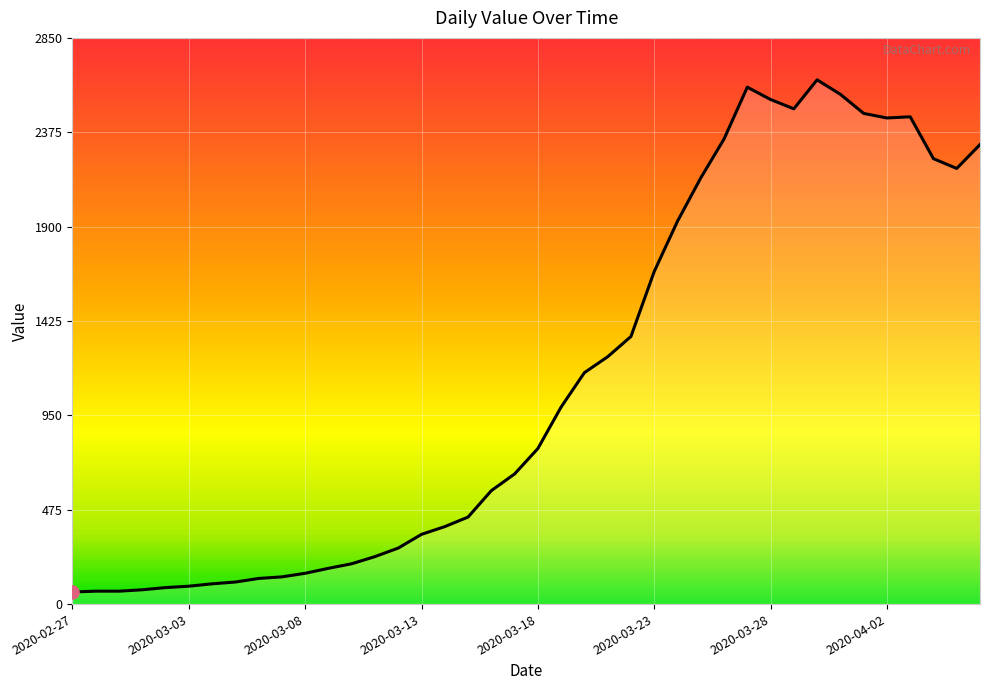

What is the minimum value shown in the chart?

61